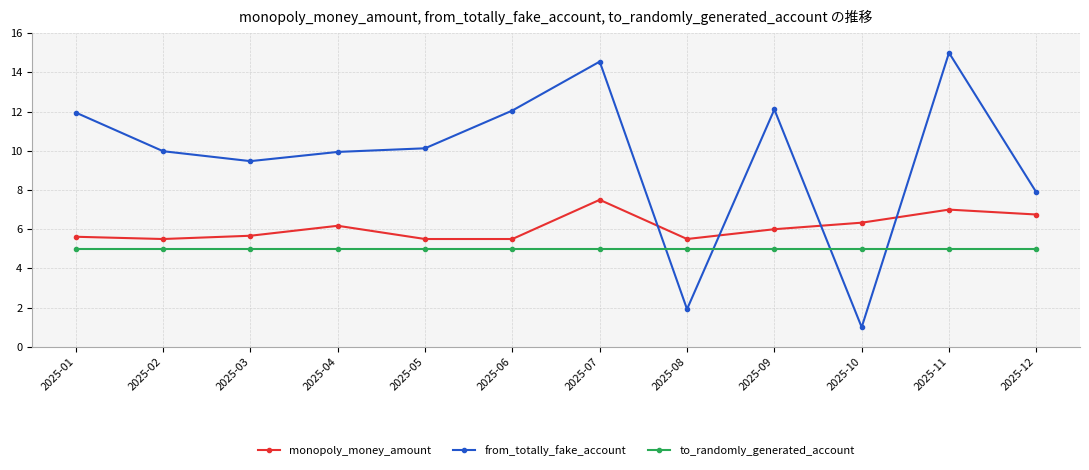

What is the difference between the maximum and minimum values in the from_totally_fake_account series?

14.0